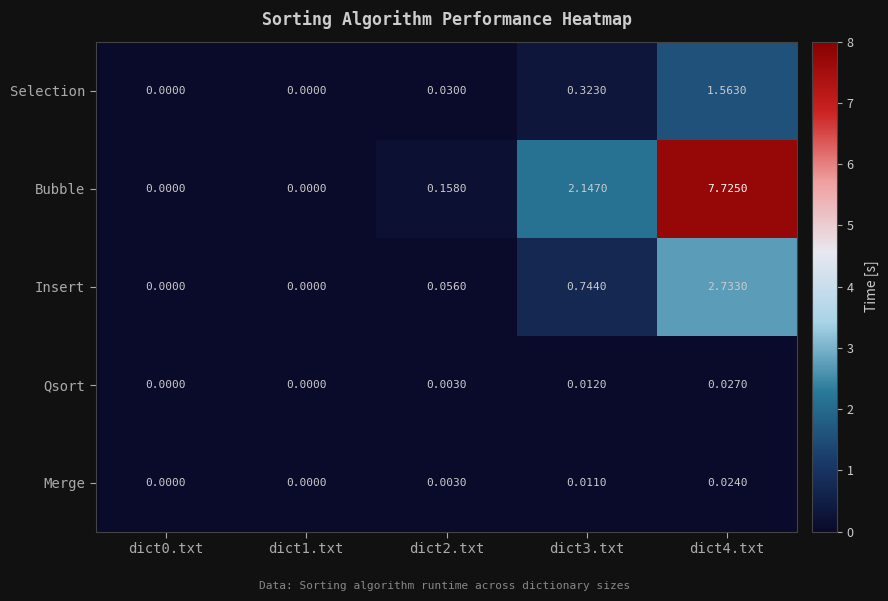

Which series has the widest spread of values?

Bubble